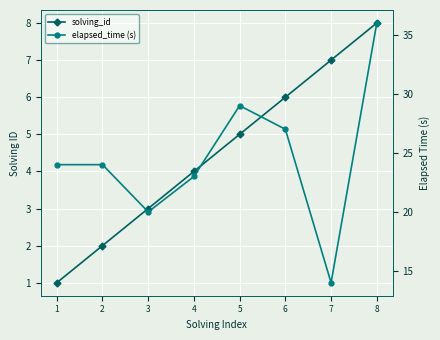

What is the total value across all series at 7?

21